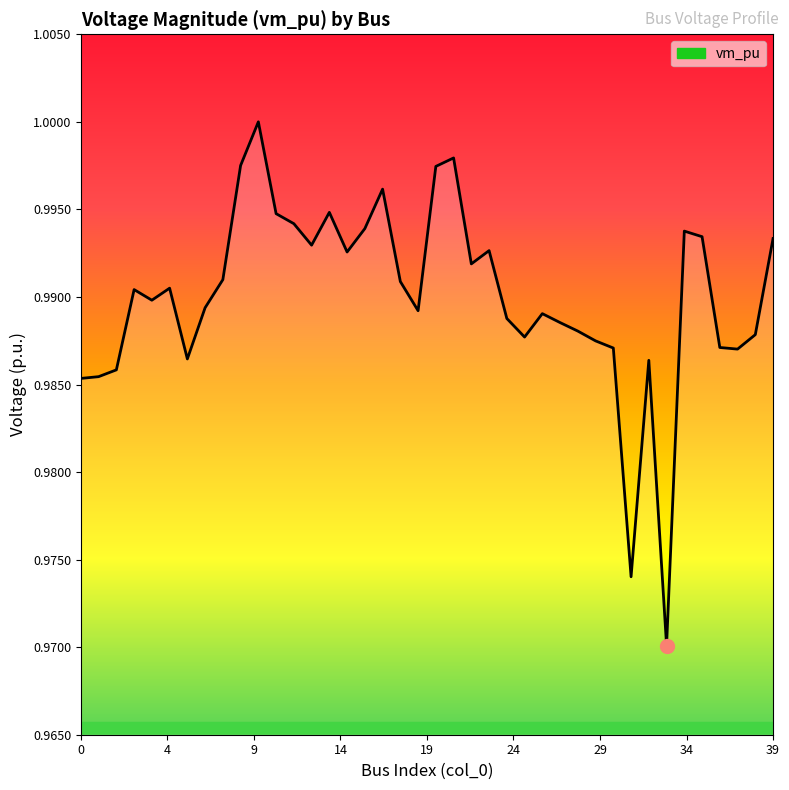

What is the average value?

1.0